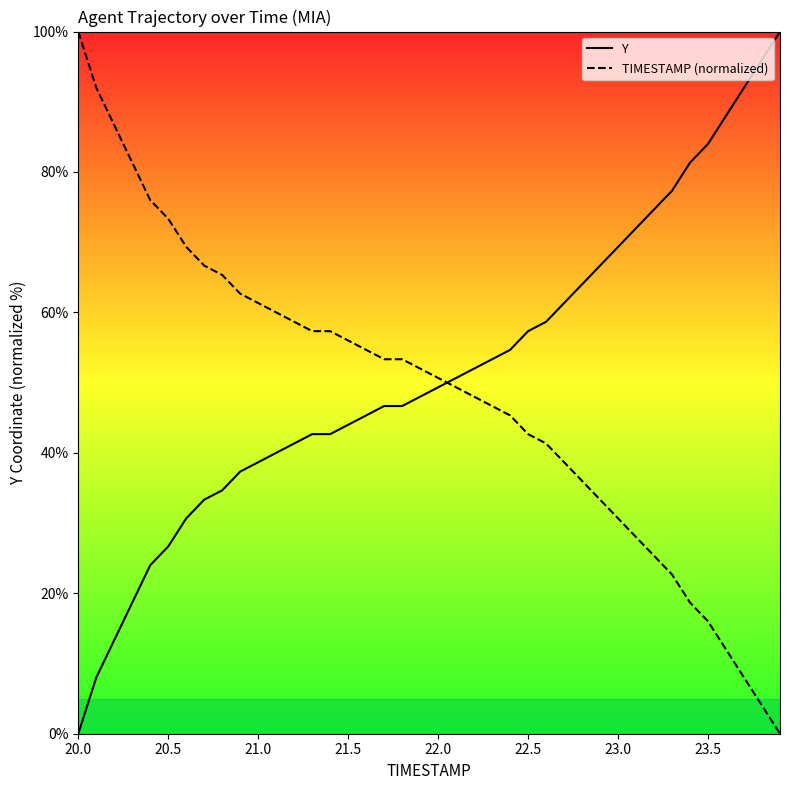

What is the greatest value displayed?

100.0